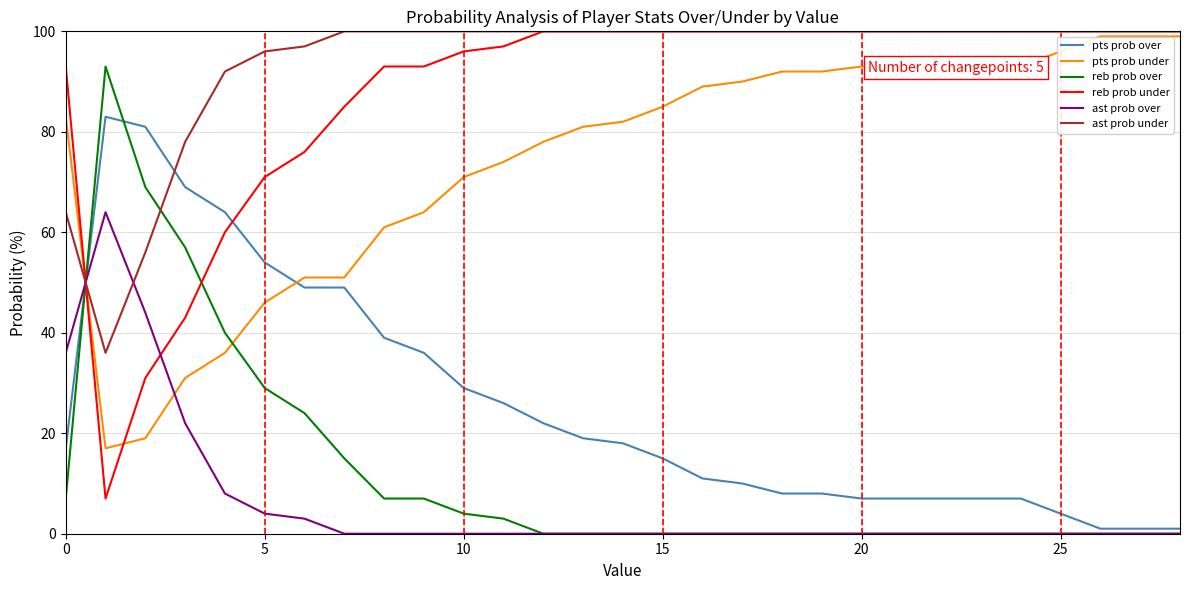

True or false: ast prob under and ast prob over cross at least once.

True